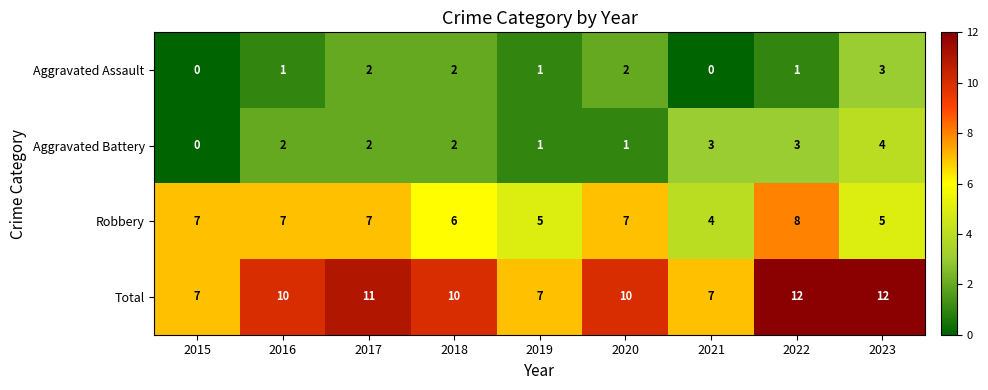

At which label is Robbery closest to 6?

2018